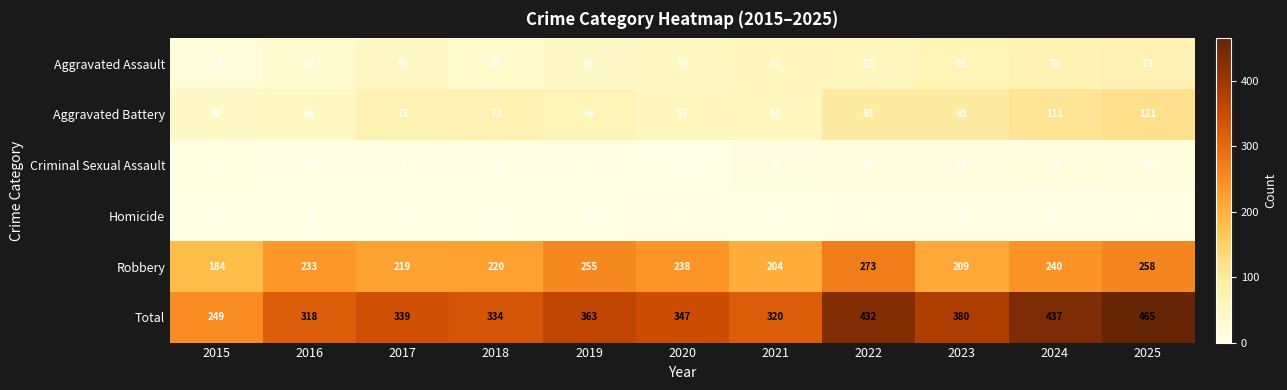

Which label corresponds to the largest value in the chart?

2025